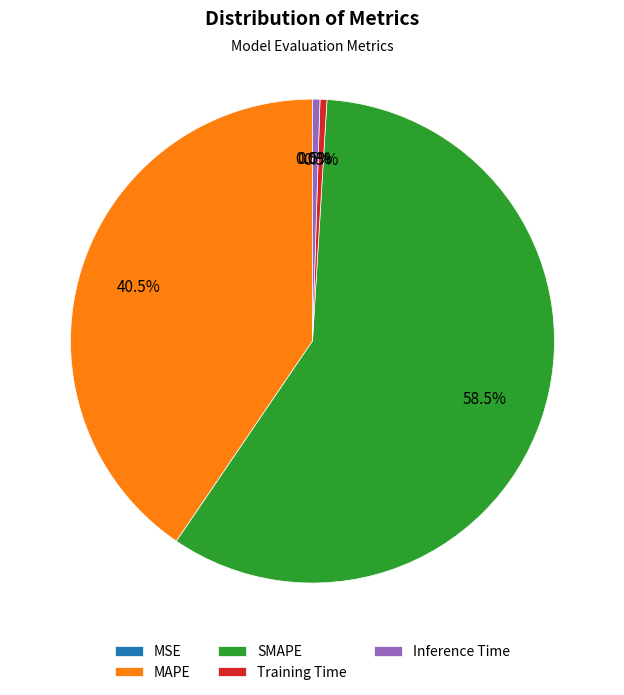

What portion of the pie excludes SMAPE?

41.5%